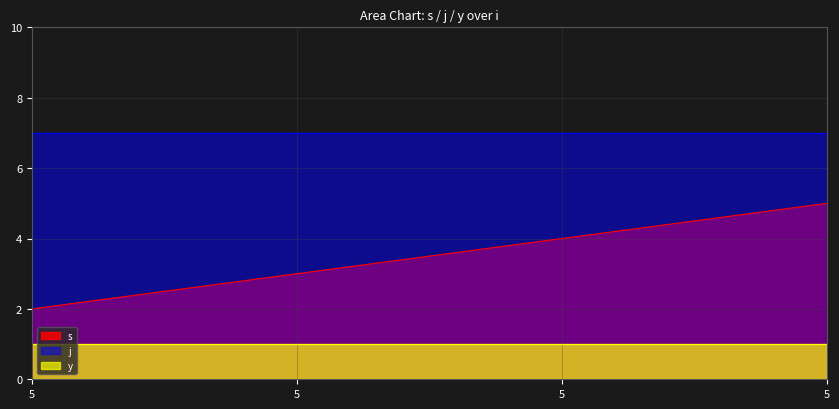

At which label does s first exceed 4?

5